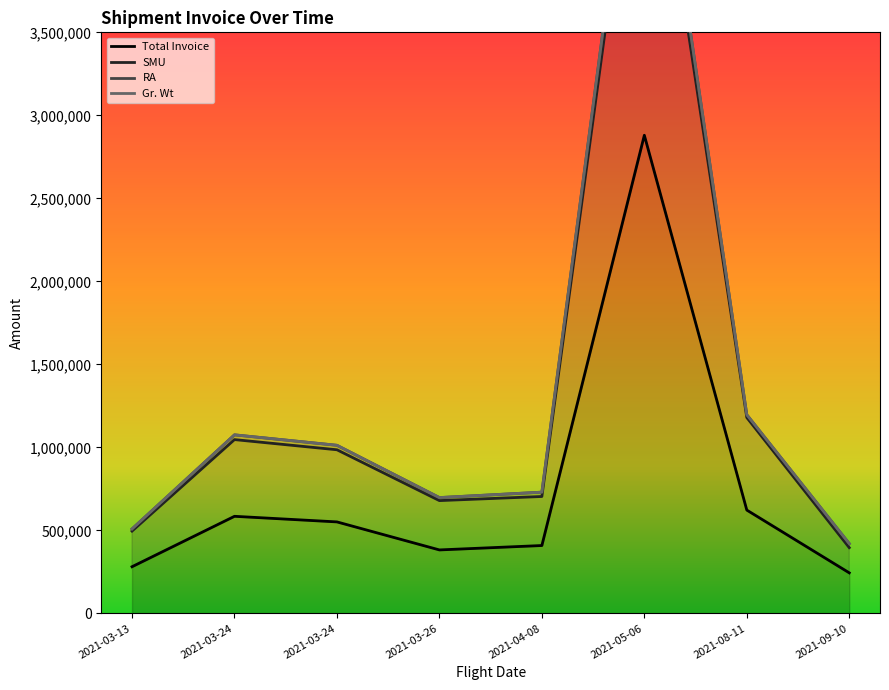

At which label is Gr. Wt closest to 2903793?

2021-08-11